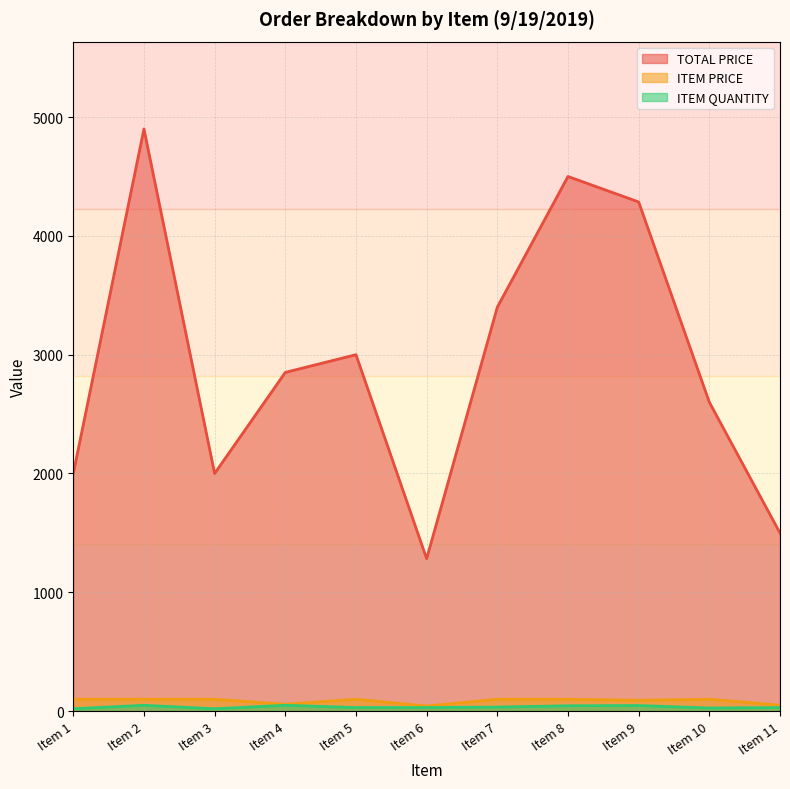

Rank the series at Item 4 from lowest to highest value.

ITEM QUANTITY, ITEM PRICE, TOTAL PRICE